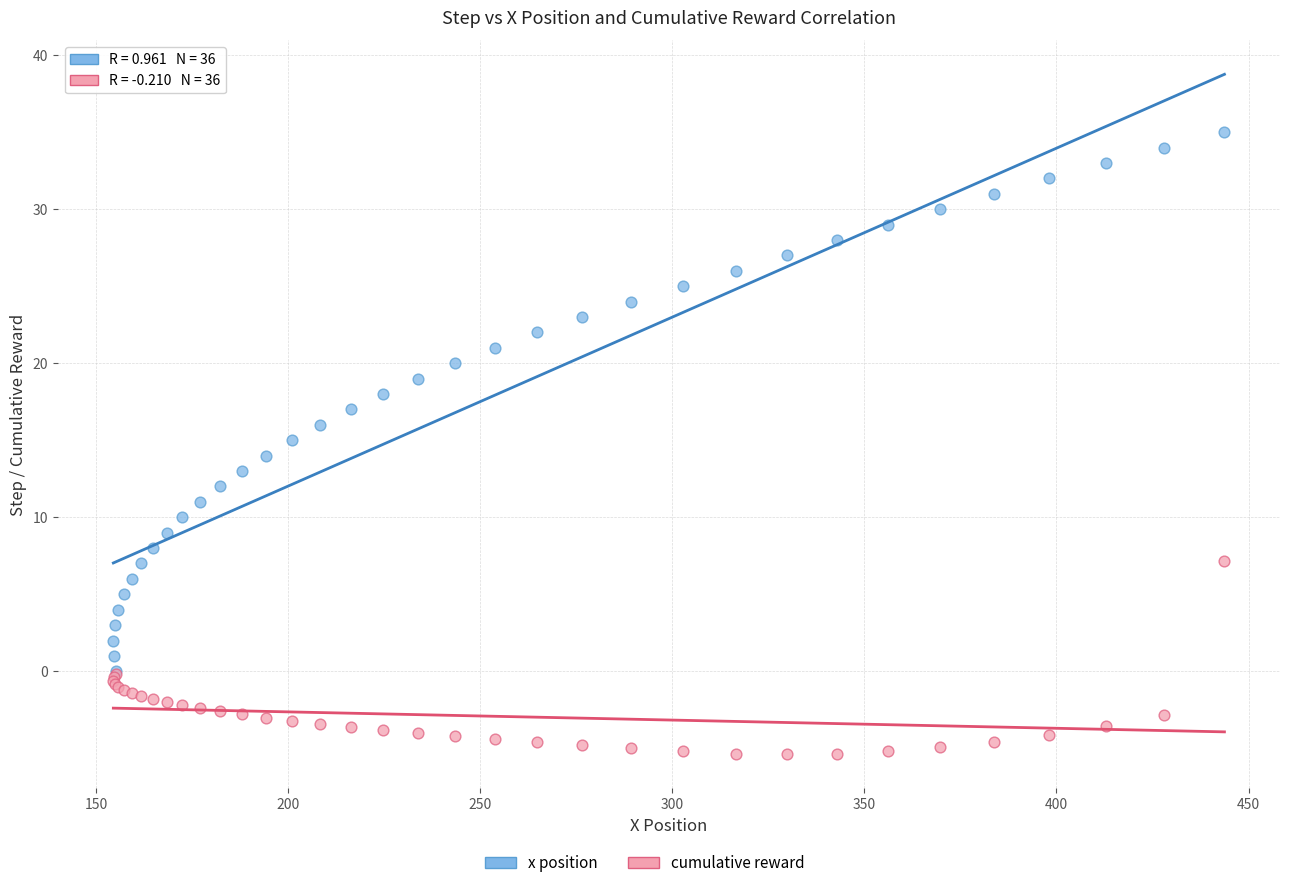

Which series contains the highest Y value?

x position